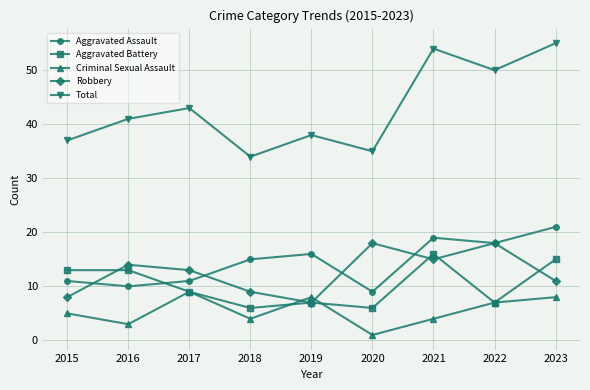

What is the difference between the maximum and minimum values in the Aggravated Battery series?

10